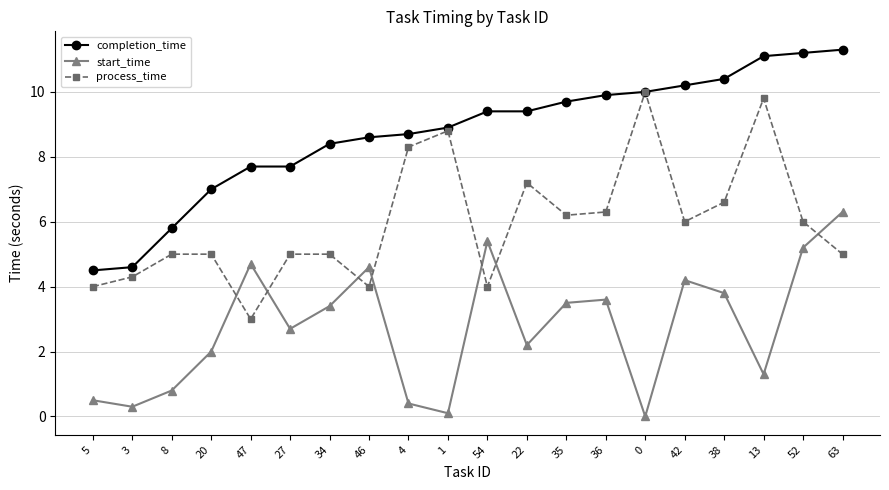

At which label does start_time first exceed 3?

47